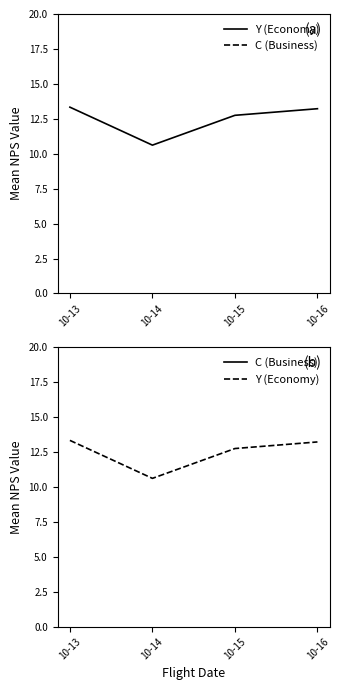

True or false: C (Business) has a value of 24.1 at 10-15.

False